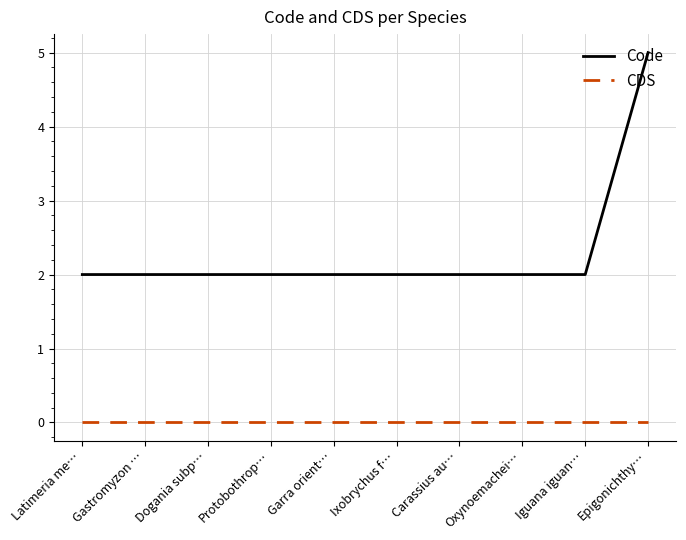

True or false: Code and CDS cross at least once.

False